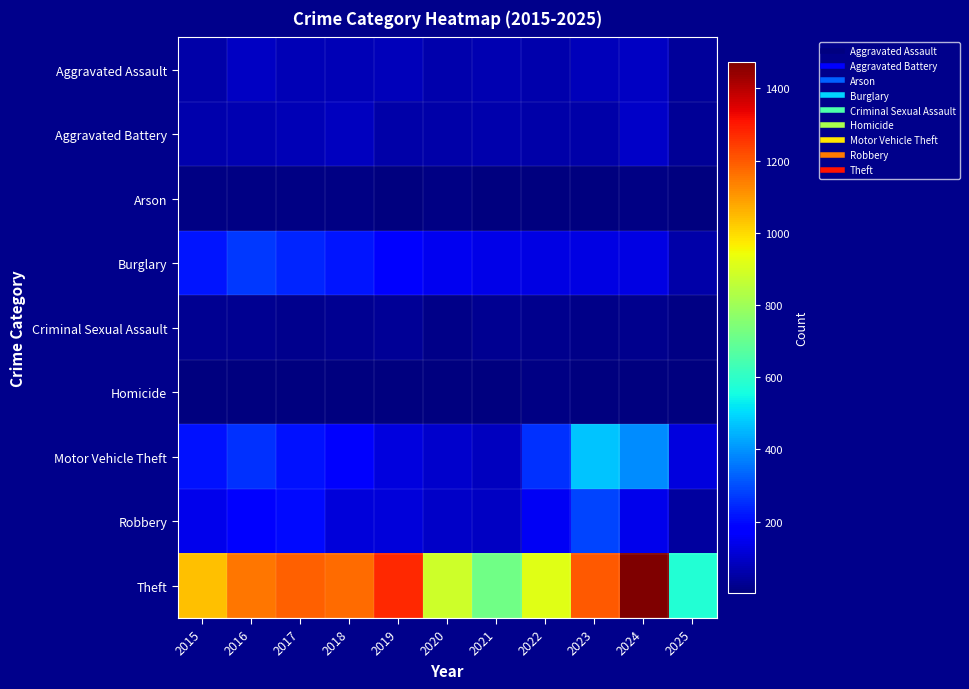

Reading right to left, list all the values displayed in this chart.

Aggravated Assault: 2025=39	2024=88	2023=79	2022=61	2021=66	2020=62	2019=80	2018=72	2017=72	2016=88	2015=56
Aggravated Battery: 2025=32	2024=96	2023=55	2022=56	2021=60	2020=57	2019=53	2018=86	2017=71	2016=66	2015=60
Arson: 2025=3	2024=8	2023=2	2022=3	2021=6	2020=7	2019=5	2018=7	2017=7	2016=12	2015=10
Burglary: 2025=53	2024=133	2023=133	2022=130	2021=134	2020=146	2019=182	2018=218	2017=237	2016=266	2015=216
Criminal Sexual Assault: 2025=11	2024=20	2023=18	2022=21	2021=26	2020=16	2019=31	2018=24	2017=22	2016=26	2015=29
Homicide: 2025=1	2024=3	2023=3	2022=7	2021=6	2020=5	2019=4	2018=4	2017=4	2016=4	2015=5
Motor Vehicle Theft: 2025=123	2024=387	2023=470	2022=259	2021=82	2020=99	2019=123	2018=163	2017=208	2016=259	2015=212
Robbery: 2025=43	2024=144	2023=284	2022=151	2021=88	2020=97	2019=116	2018=121	2017=202	2016=178	2015=139
Theft: 2025=581	2024=1473	2023=1198	2022=920	2021=716	2020=884	2019=1272	2018=1170	2017=1188	2016=1151	2015=1041